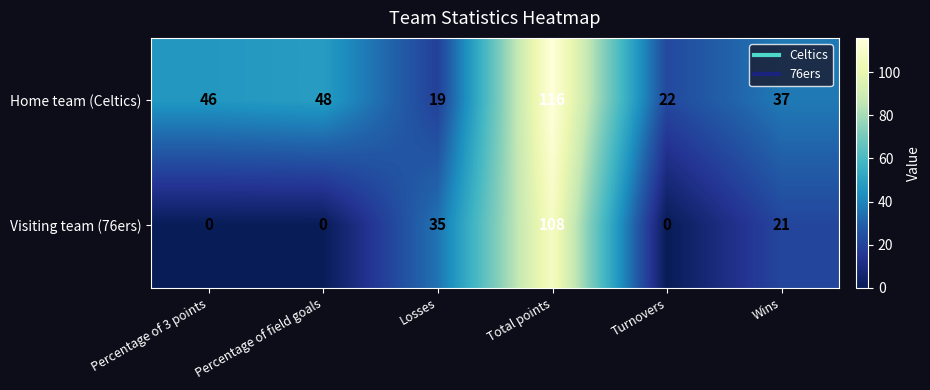

What is the difference between the maximum and minimum values in the Visiting team (76ers) series?

108